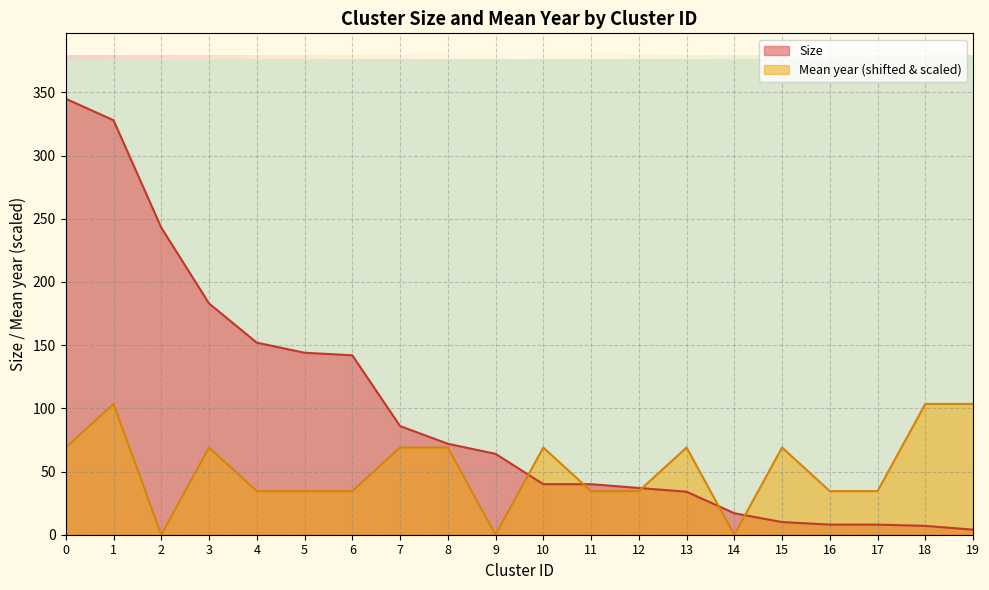

Is it true that Mean year equals 44.1 at 7?

False